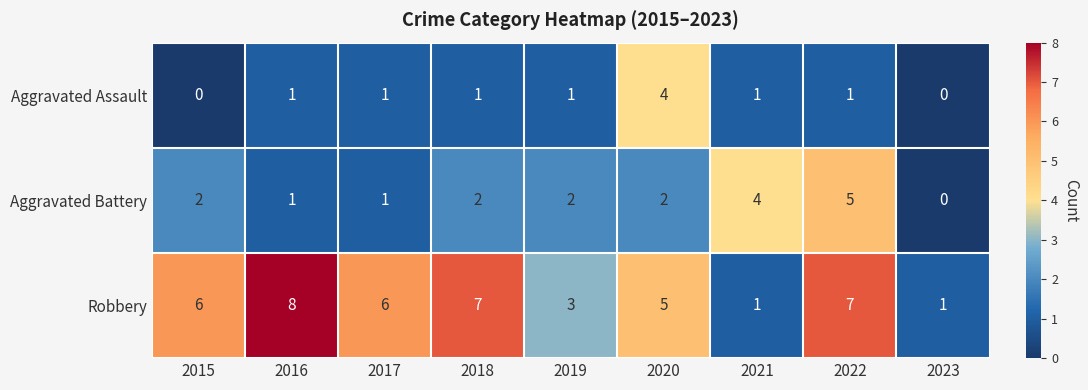

Which category has the highest value across all series?

2016